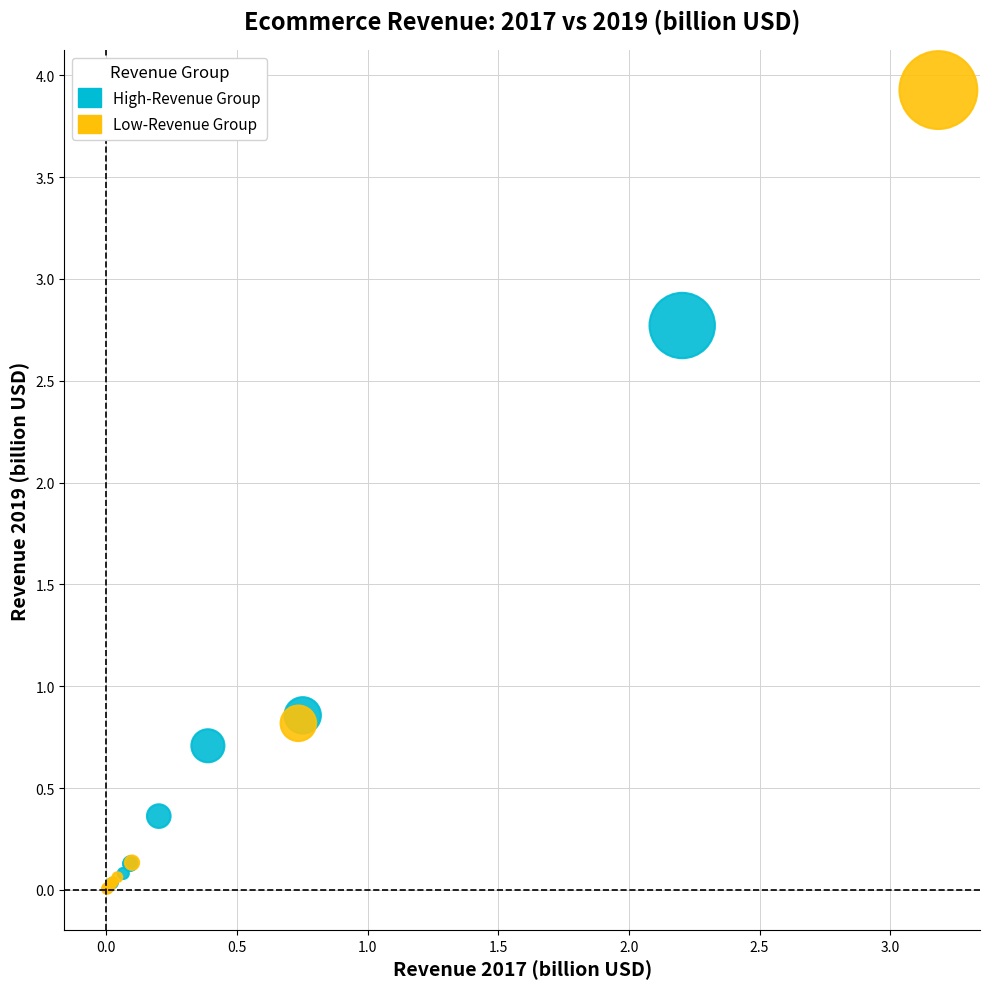

Which series contains the highest Y value?

Low-Revenue Group